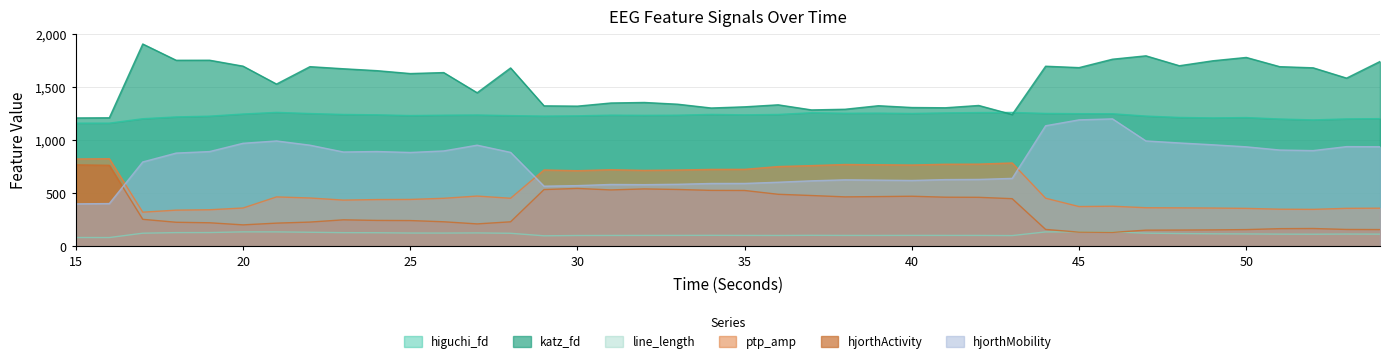

True or false: ptp_amp_EEG and higuchi_fd_EEG cross at least once.

False